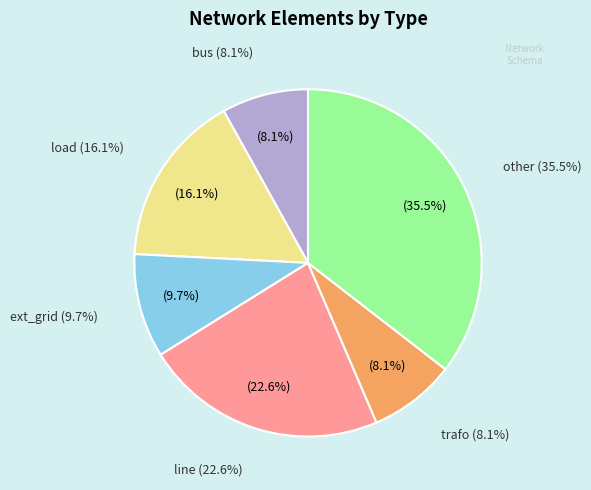

Which category has the smallest portion of the pie?

bus